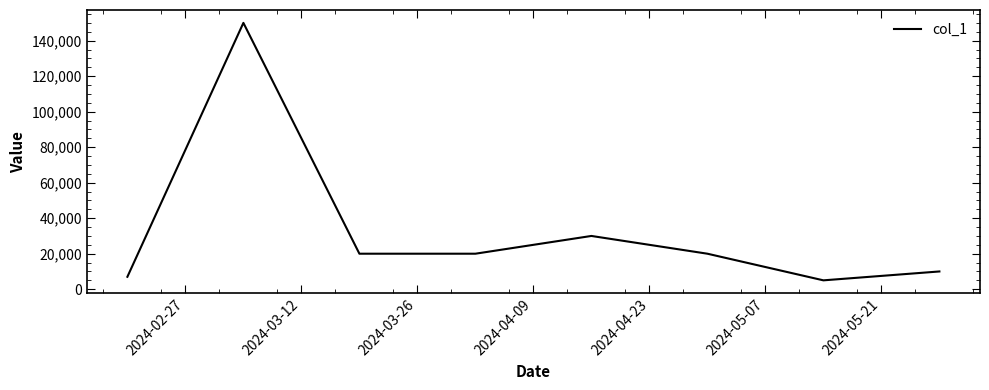

How many interior local peaks (higher than both neighbors) does the data have?

2